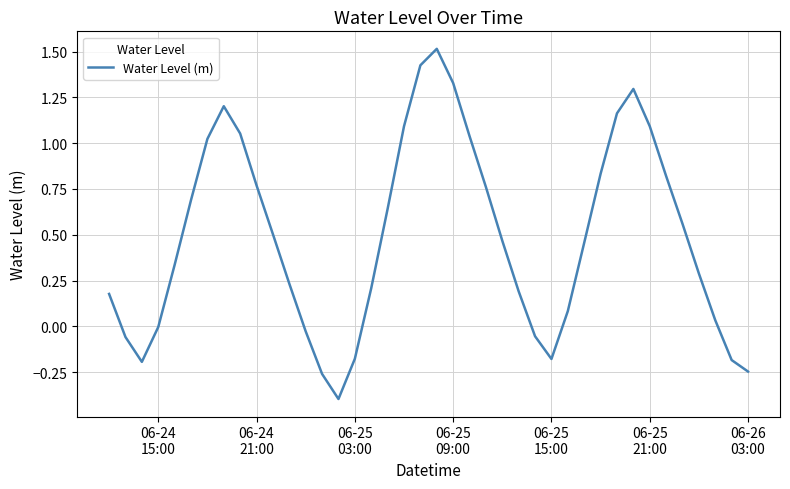

What is the smallest value displayed?

-0.4